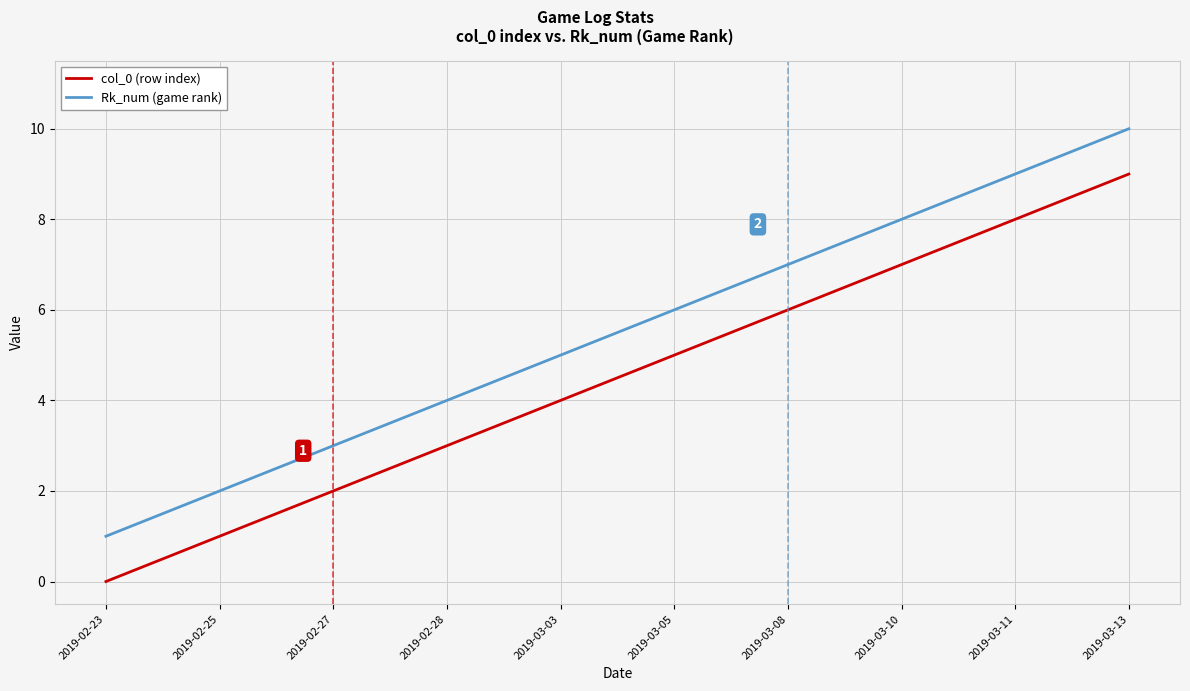

Is the value of Rk_num (game rank) at 2019-03-03 greater than the value of col_0 (row index) at 2019-03-13?

No